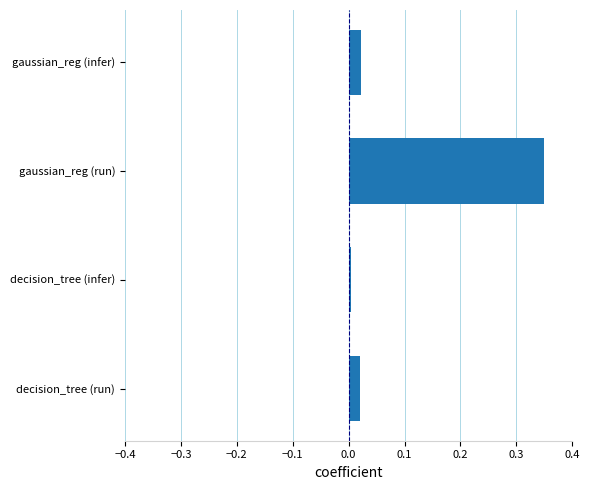

The value at decision_tree (run) is 0.0. True or false?

True